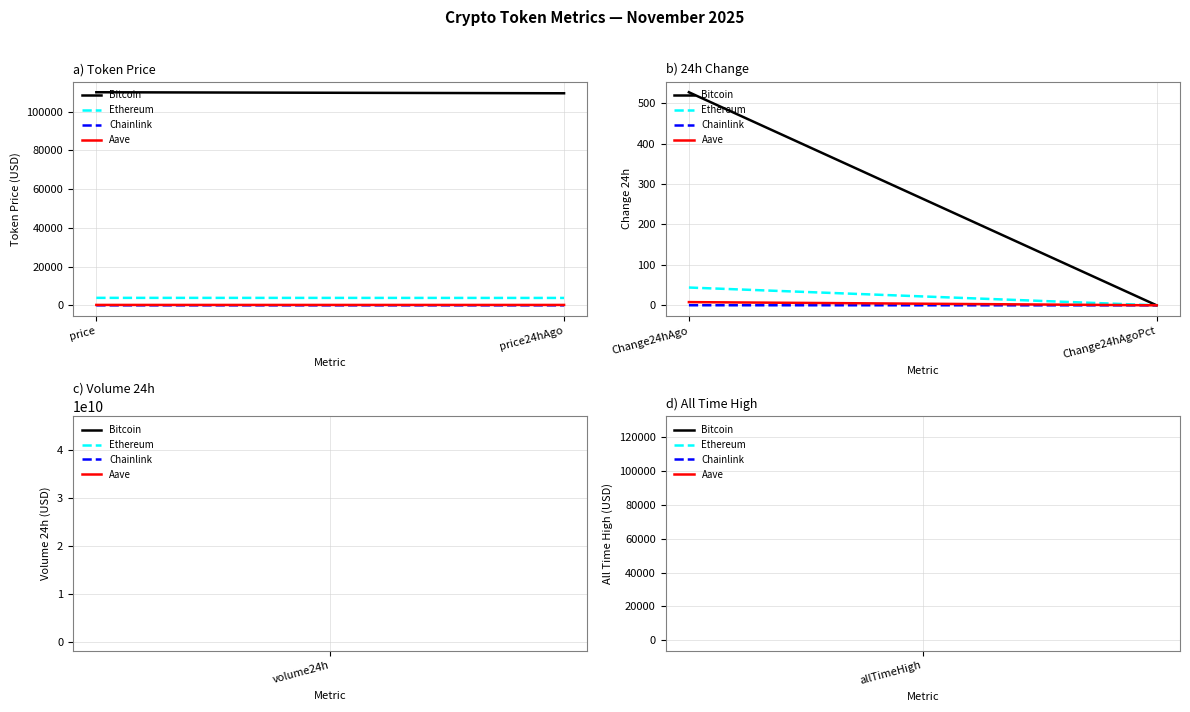

What is the difference between the maximum and minimum values in the Ethereum series?

44.0